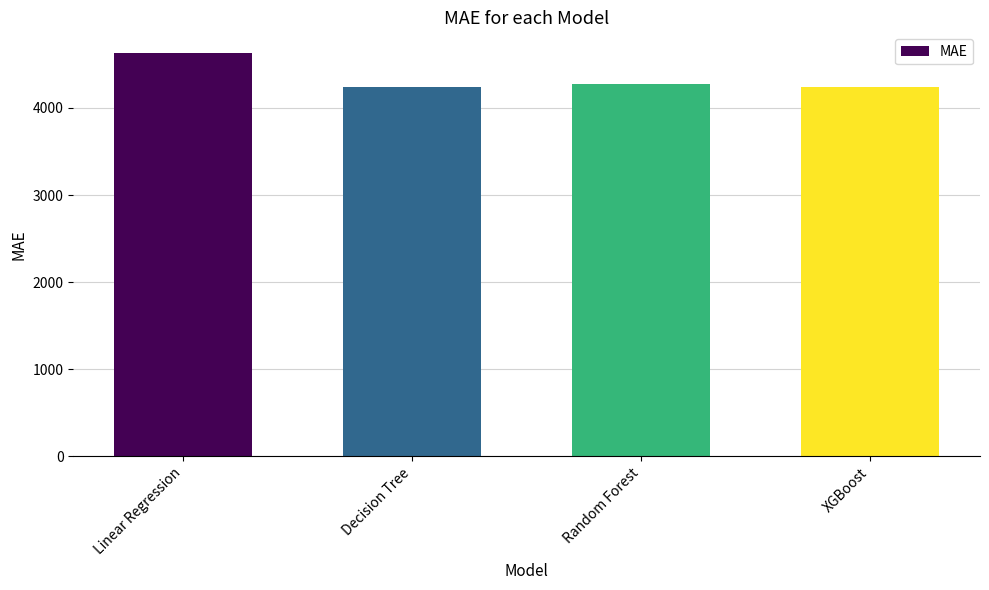

What is the ratio of the value at Linear Regression to the value at Random Forest?

1.1